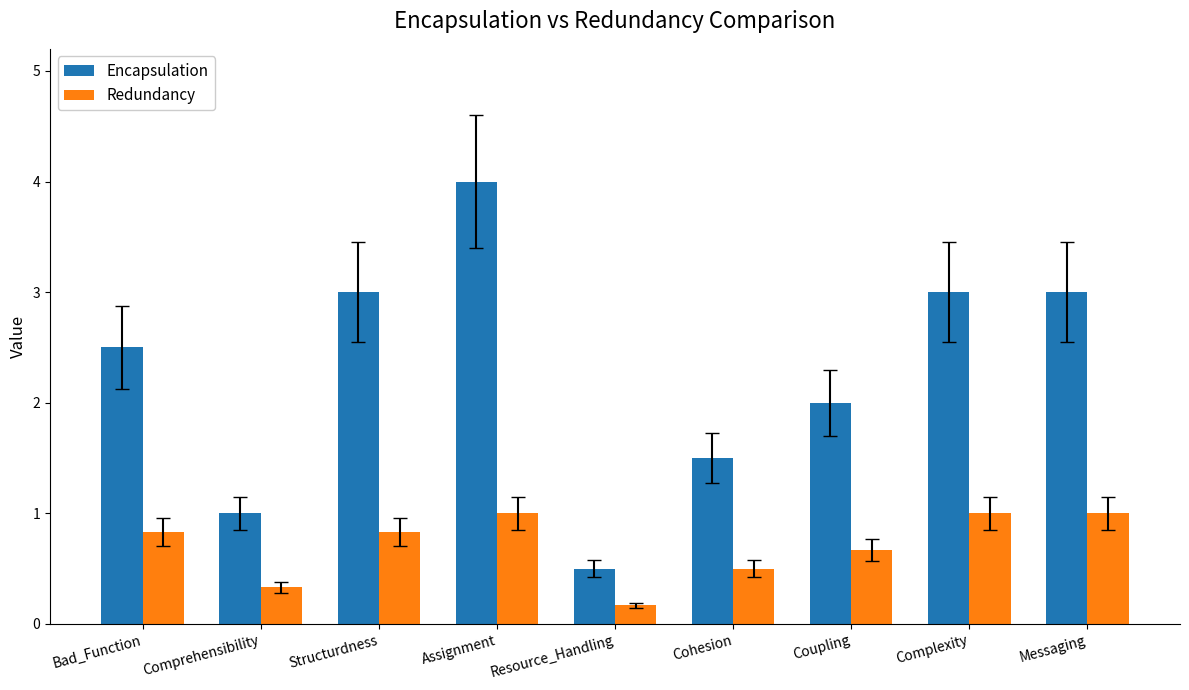

At Cohesion, list the series in order from largest to smallest.

Encapsulation, Redundancy